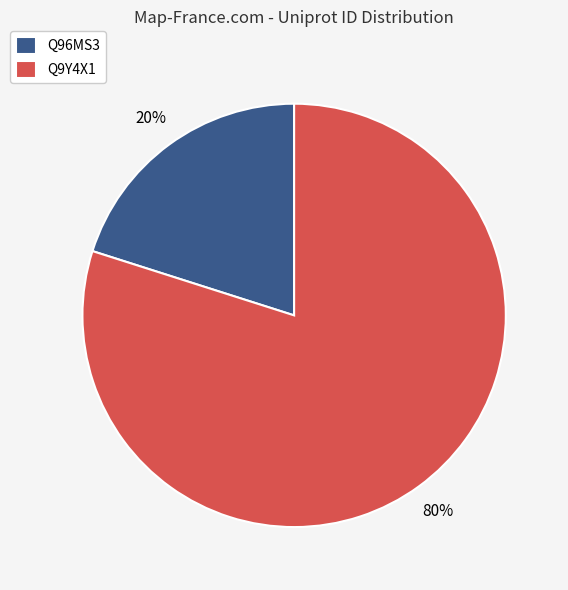

Is the sum of Q96MS3 and Q9Y4X1 greater than half?

Yes